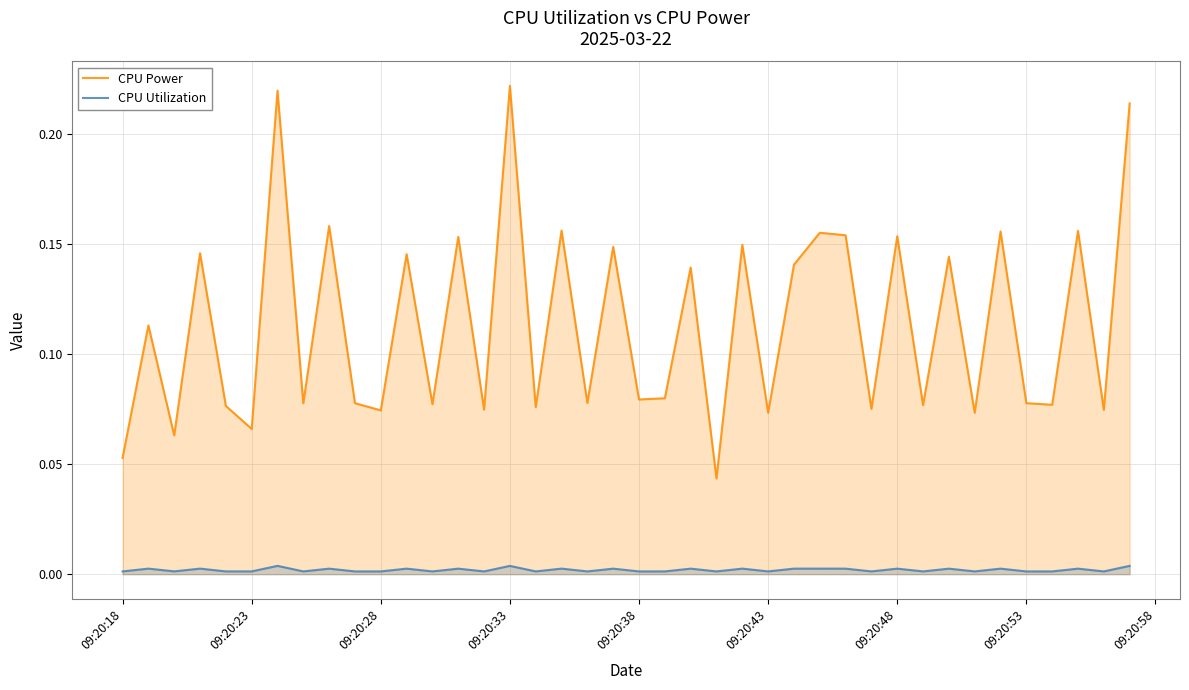

Which series has the largest range (max minus min)?

CPU Power